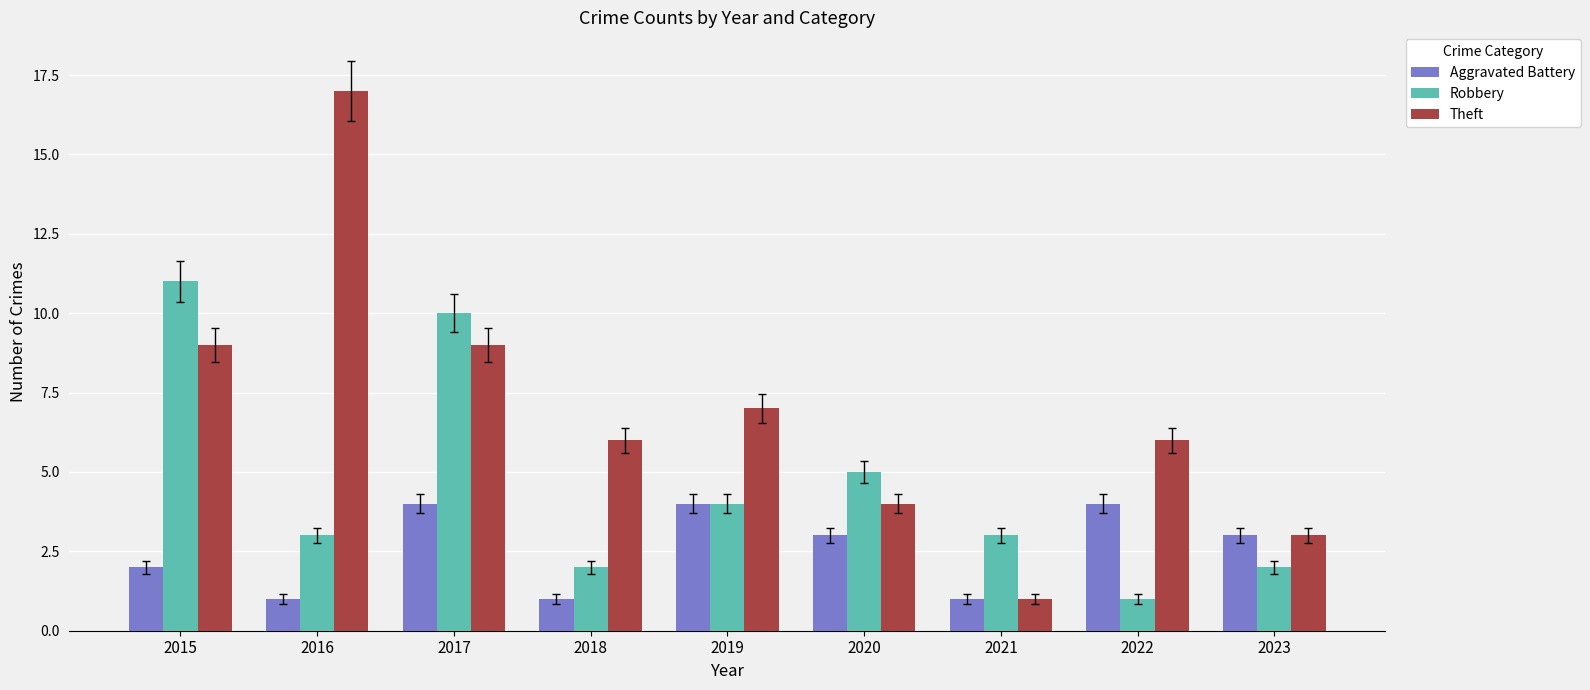

Does the chart contain stacked bars?

No